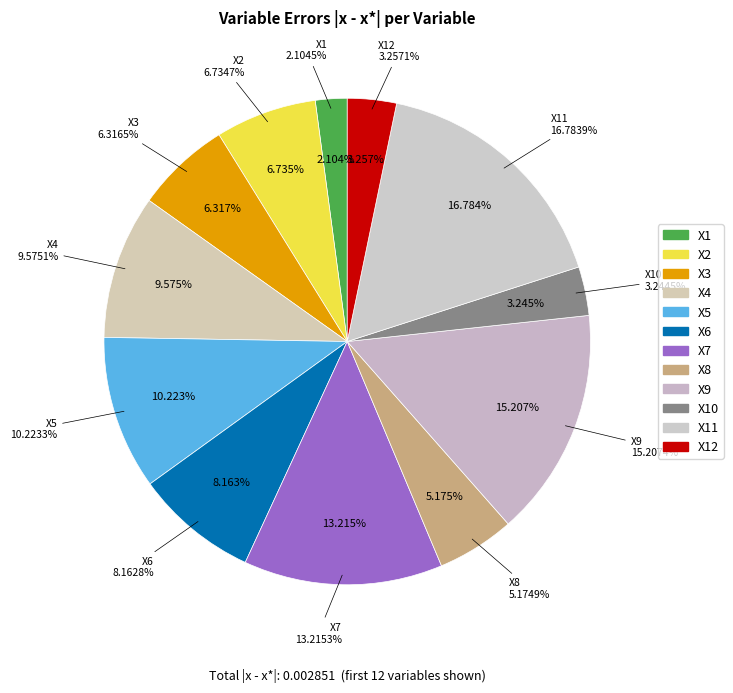

How many slices are in this pie chart?

12